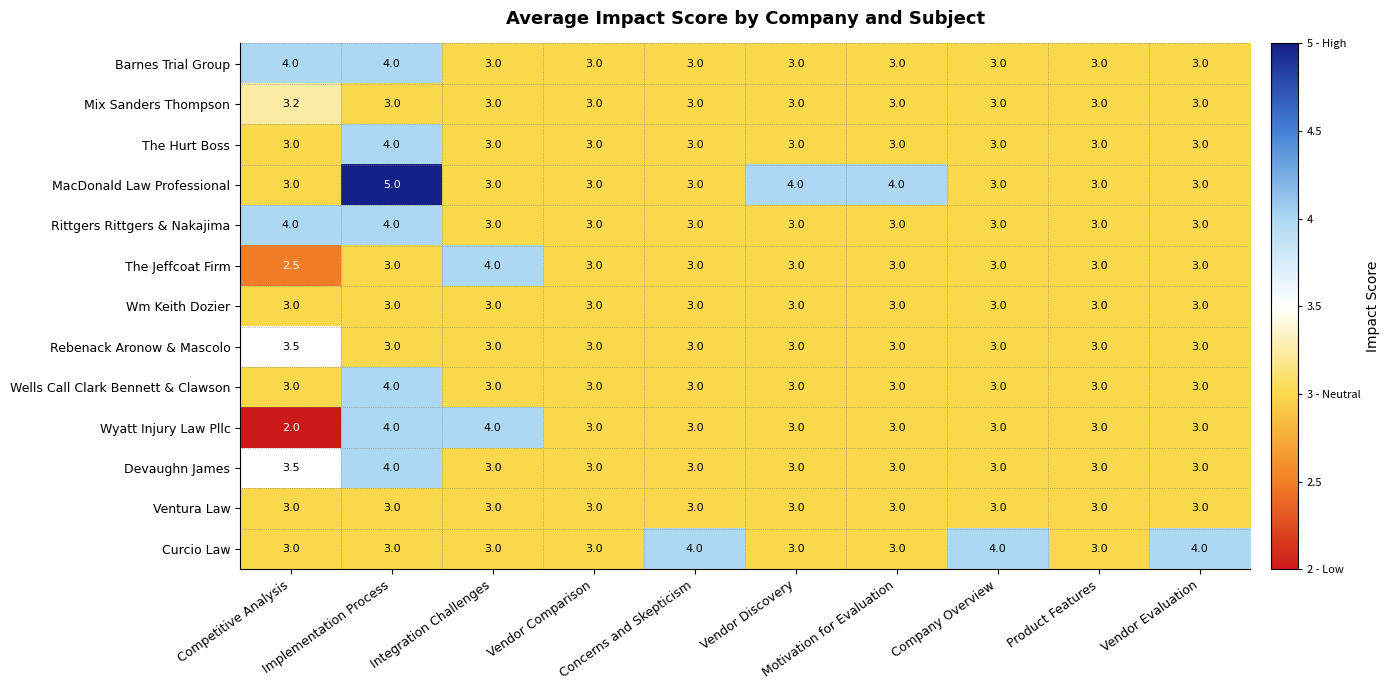

How many values in the Barnes Trial Group series exceed 3?

2